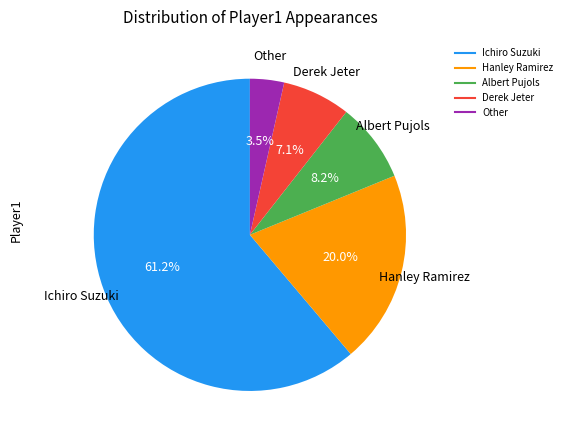

Combined, do Derek Jeter and Ichiro Suzuki account for over 50%?

Yes